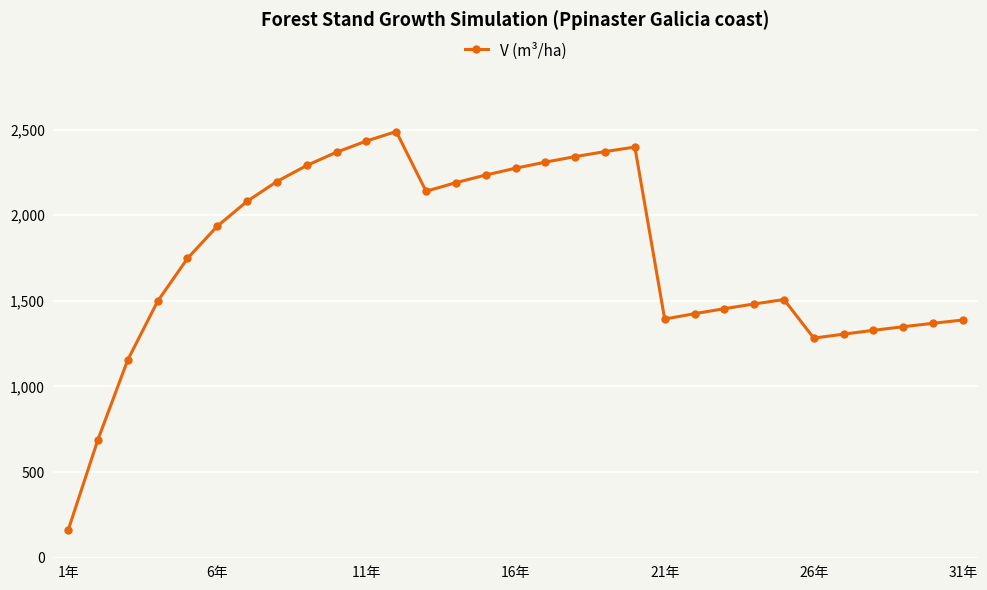

What is the greatest value displayed?

2489.2